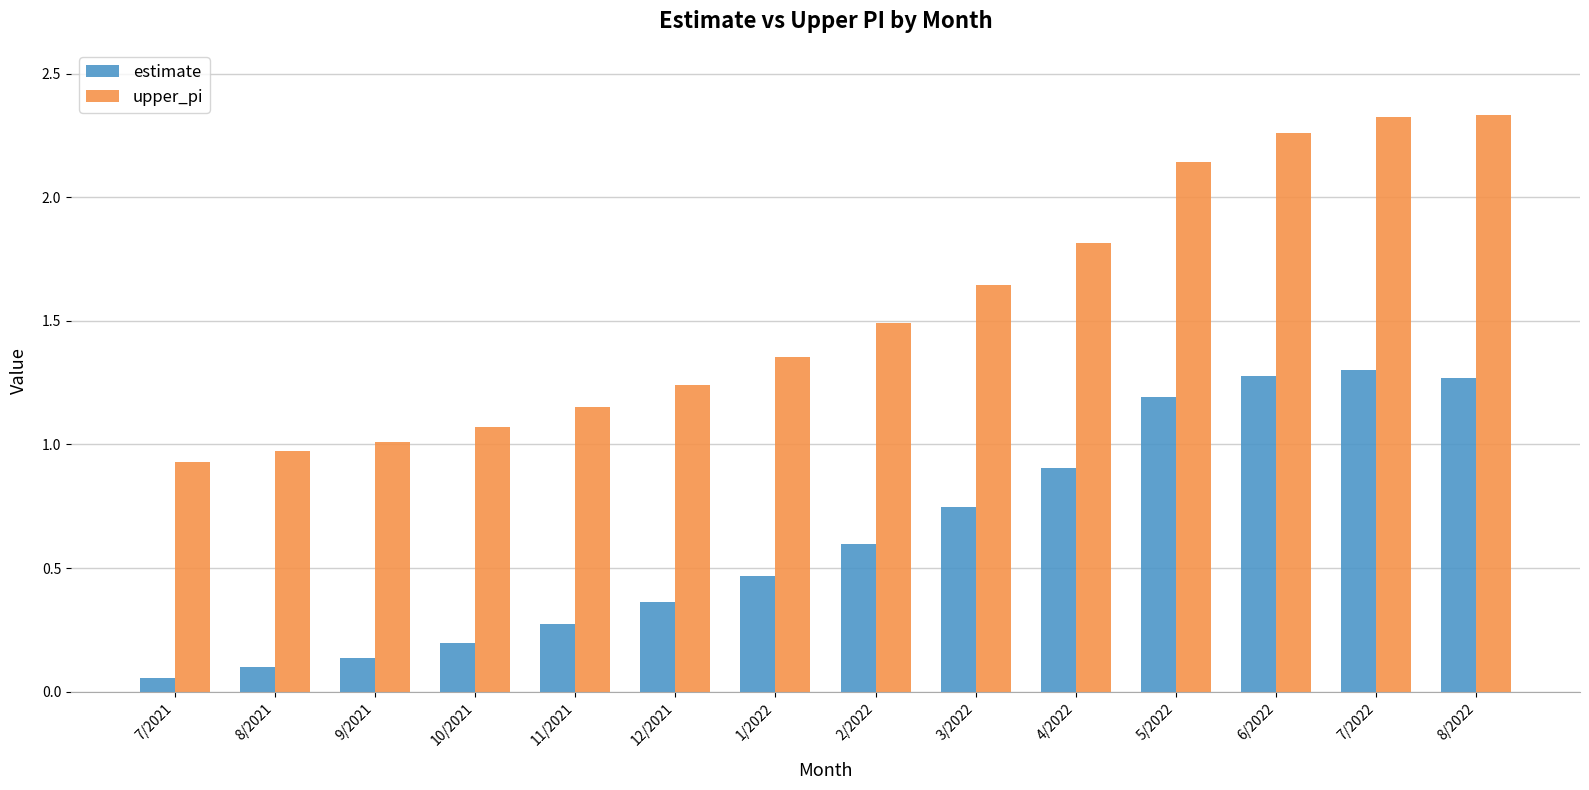

What is the sum of all upper_pi values?

21.7